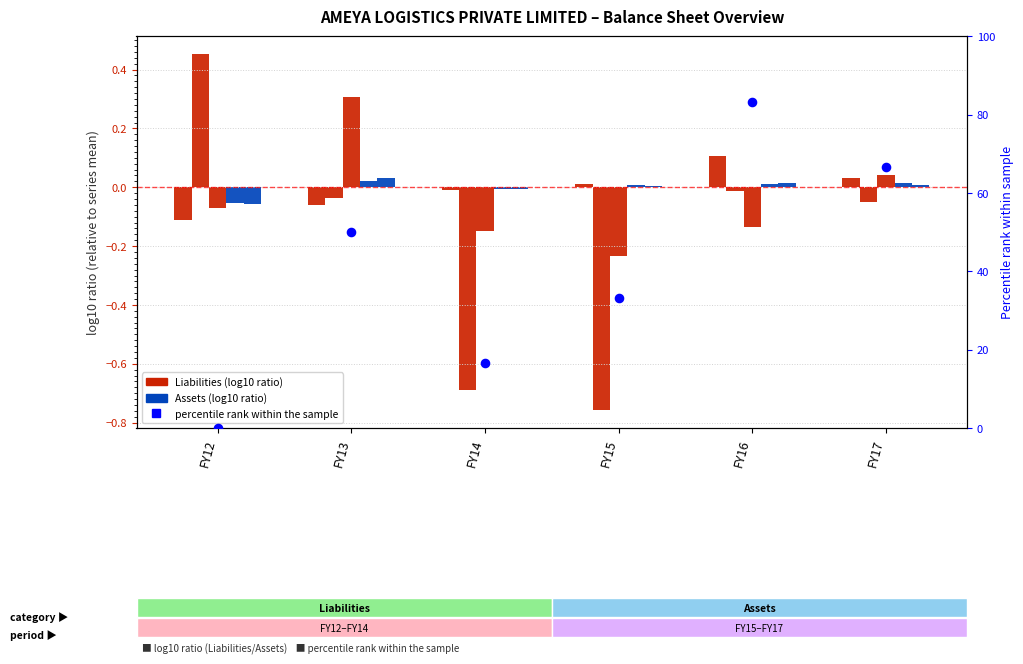

Is the value of Total non-current liabilities at FY16 greater than the value of Total fixed assets at FY15?

No